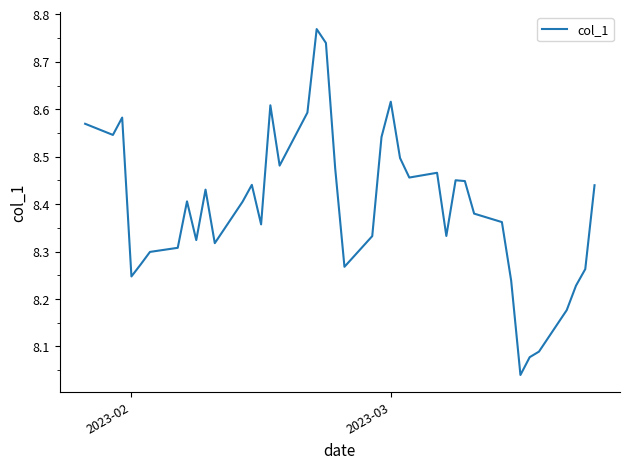

Does the chart display data point markers on the line(s)?

No